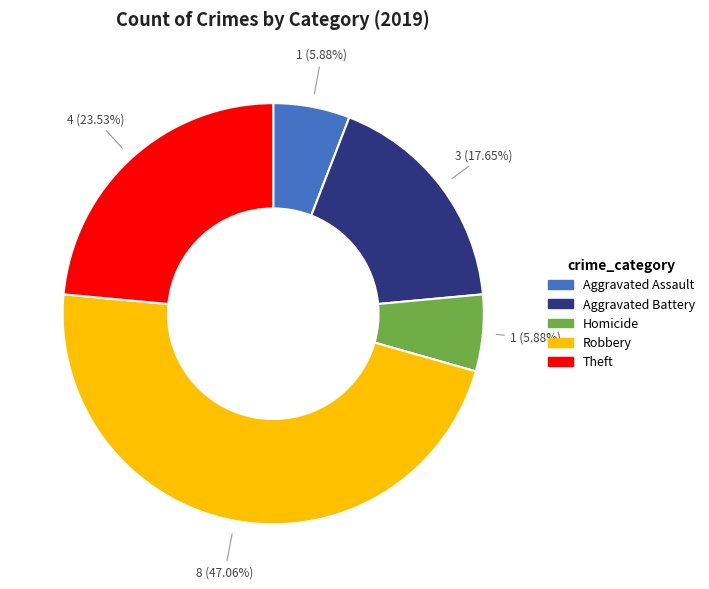

Is there a majority slice in this chart?

No